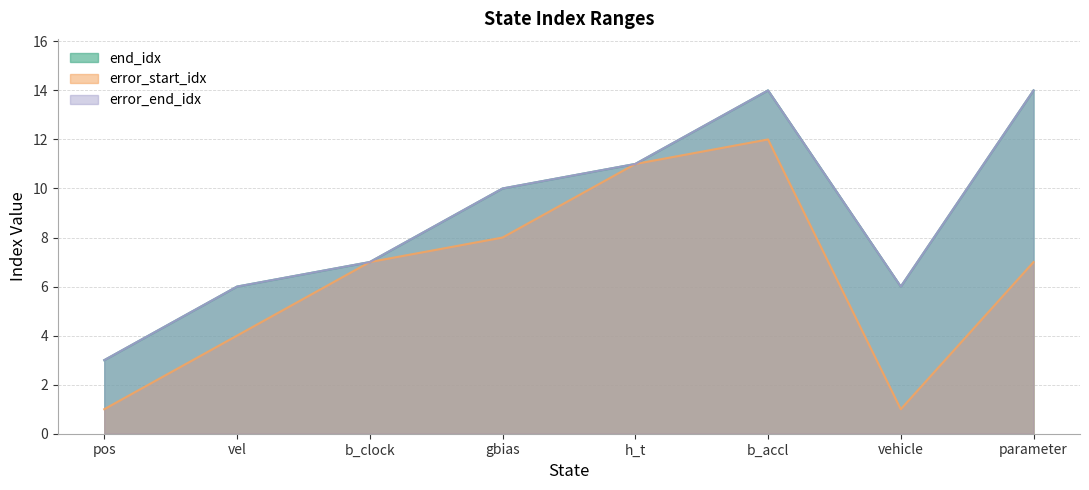

What position from the right is pos?

8